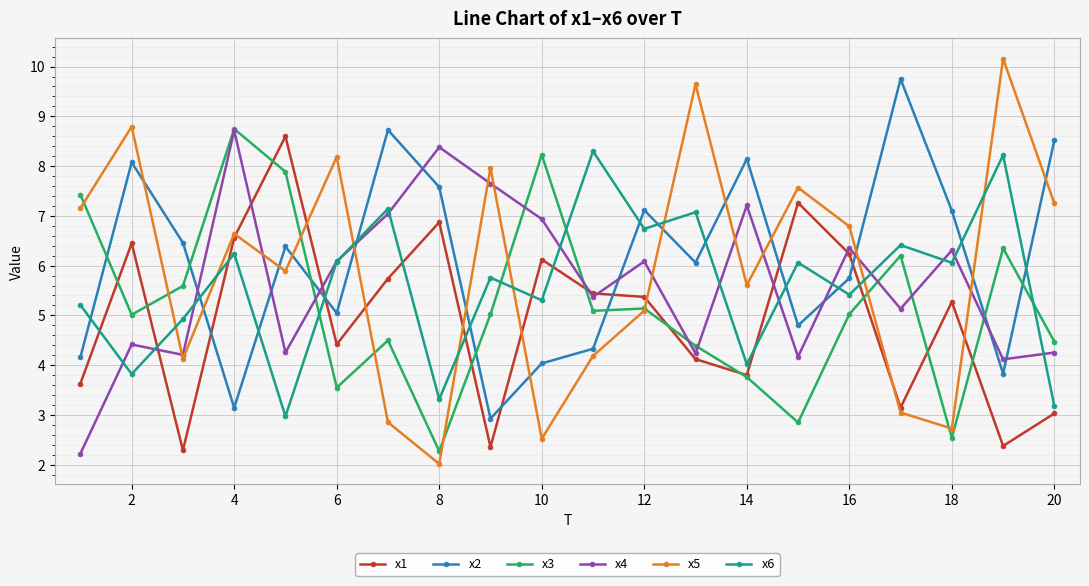

What is the value of the x2 point at the 20th from the left?

8.5